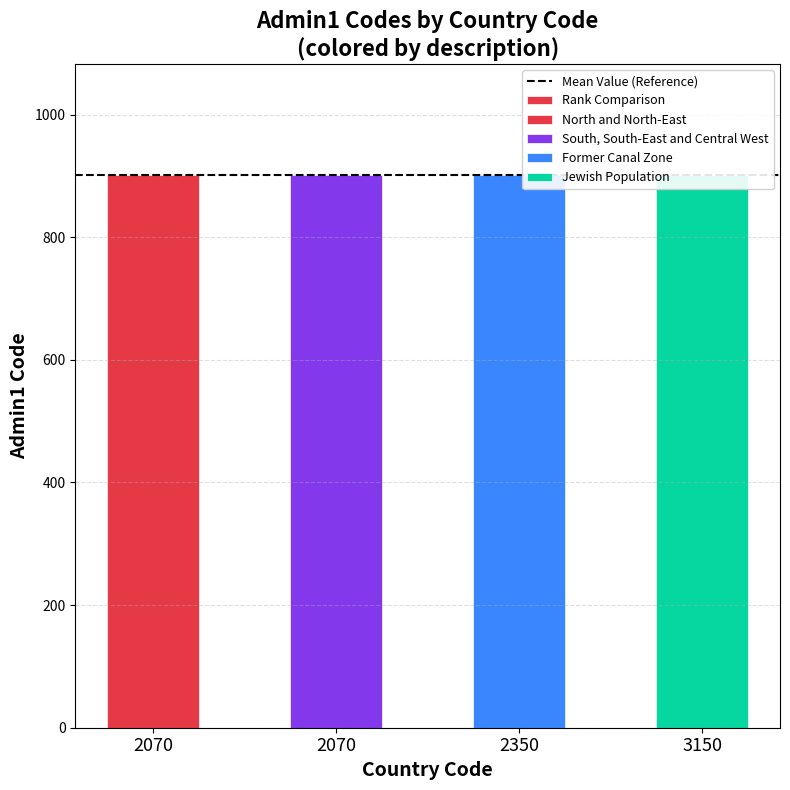

List the labels in order of value, largest first.

2070, 2070, 2350, 3150